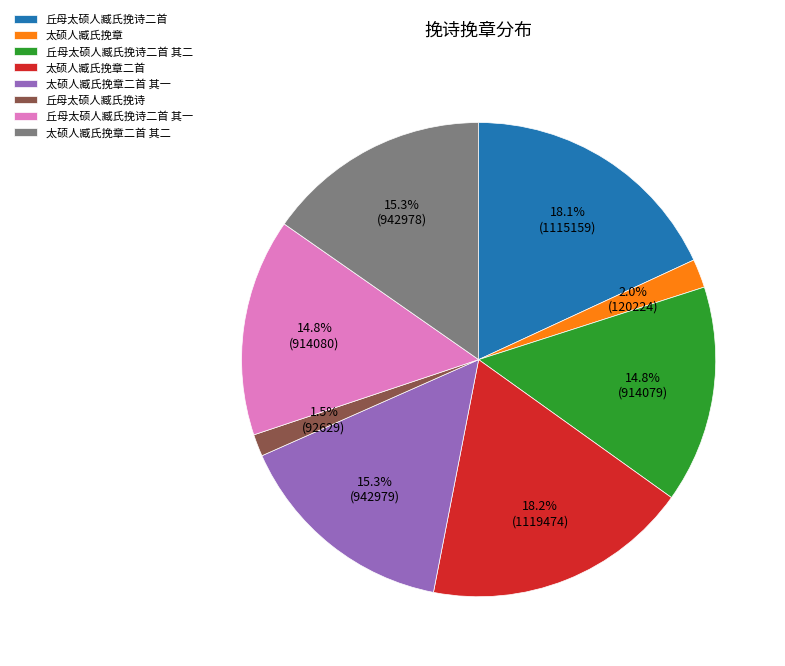

Between 丘母太硕人臧氏挽诗 and 丘母太硕人臧氏挽诗二首, which is larger?

丘母太硕人臧氏挽诗二首